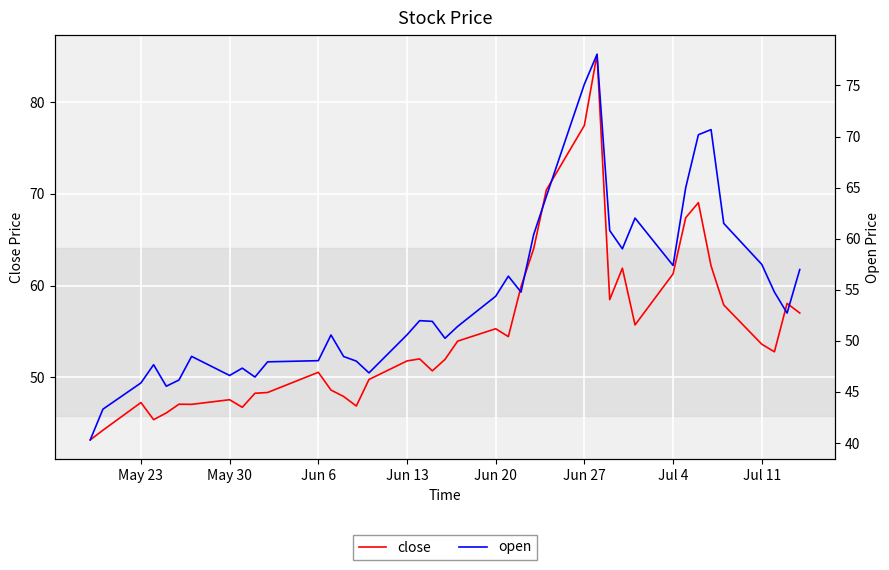

What is the value of the open point at the 38th from the left?

54.8